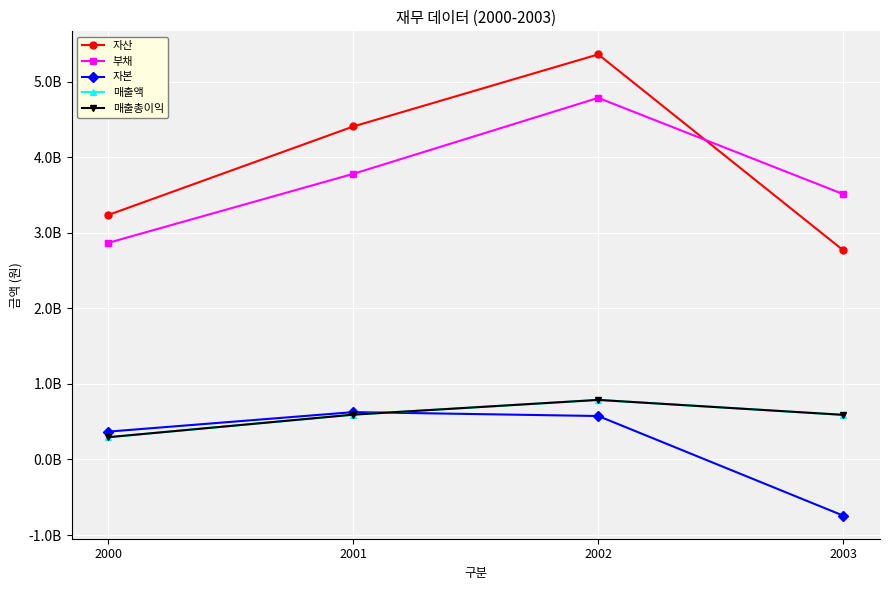

Reading right to left, list all the values displayed in this chart.

자산: 2003=2770288835	2002=5364402197	2001=4409755892	2000=3237838086
부채: 2003=3514039459	2002=4788668849	2001=3782422083	2000=2868999532
자본: 2003=-743750624	2002=575733348	2001=627333809	2000=368838554
매출액: 2003=590980281	2002=789105252	2001=593886287	2000=295241578
매출총이익: 2003=590980281	2002=789105252	2001=593886287	2000=295241578